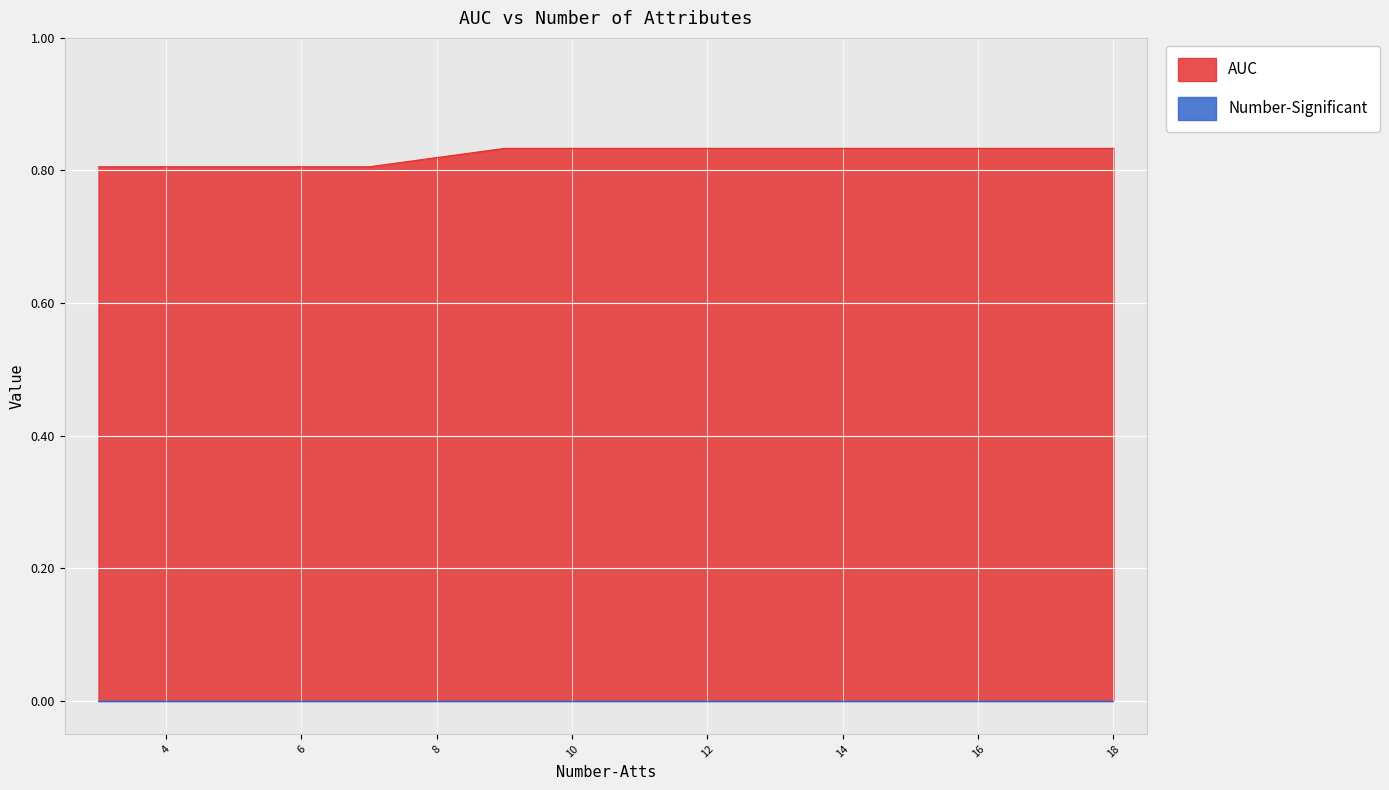

Is the value of Number-Significant at 10 greater than the value of AUC at 14?

No